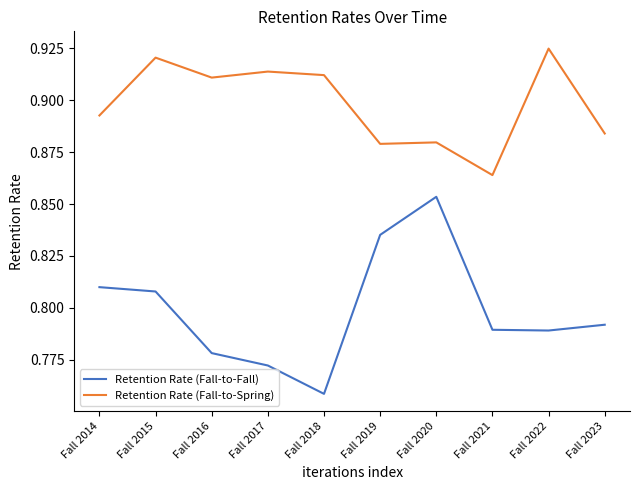

Which series has the largest range (max minus min)?

Retention Rate (Fall-to-Fall)